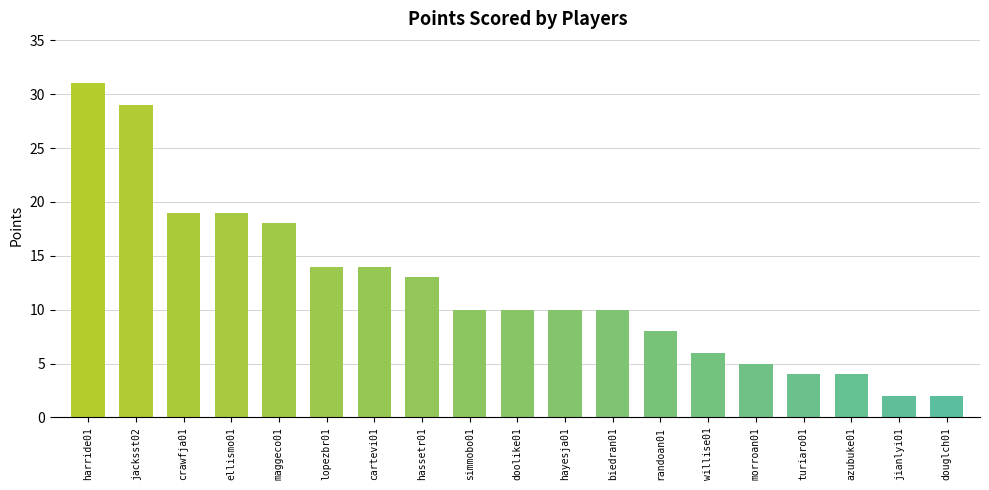

Reading left to right, extract all data points from this chart.

31	29	19	19	18	14	14	13	10	10	10	10	8	6	5	4	4	2	2